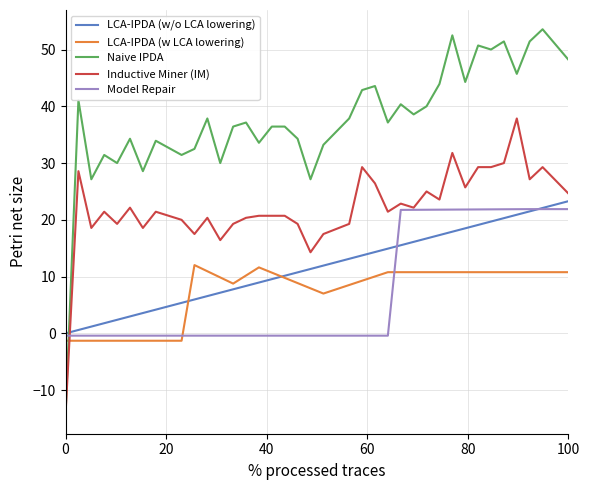

Which series has the largest range (max minus min)?

Naive IPDA